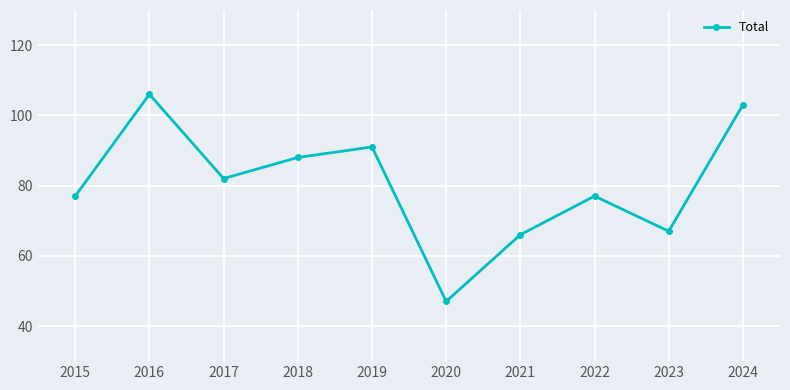

Read the value at 2024, to the nearest 10.

100